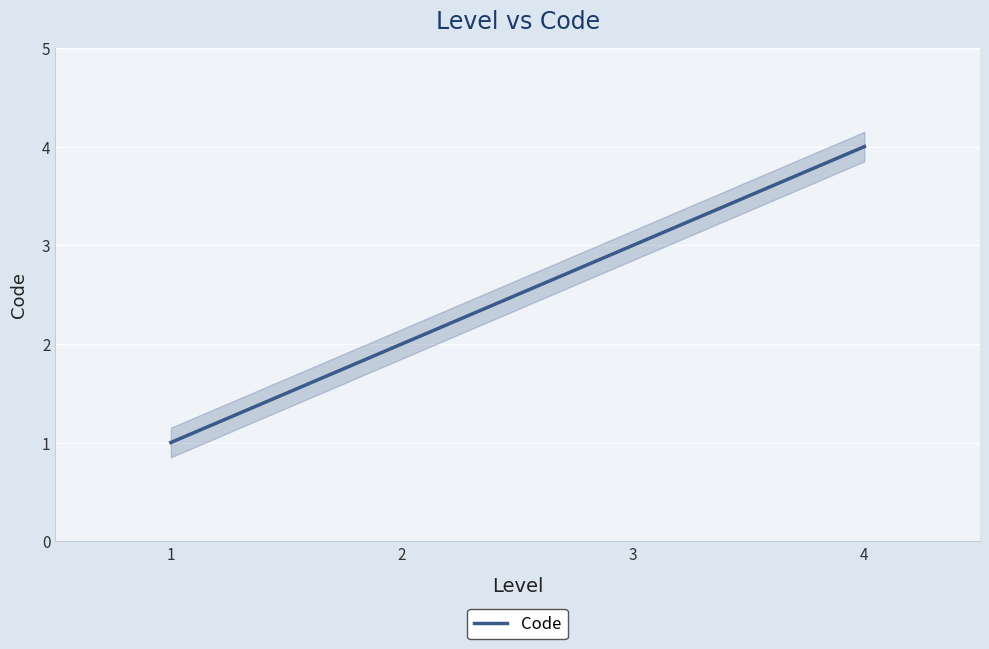

What is the sum of all values?

10